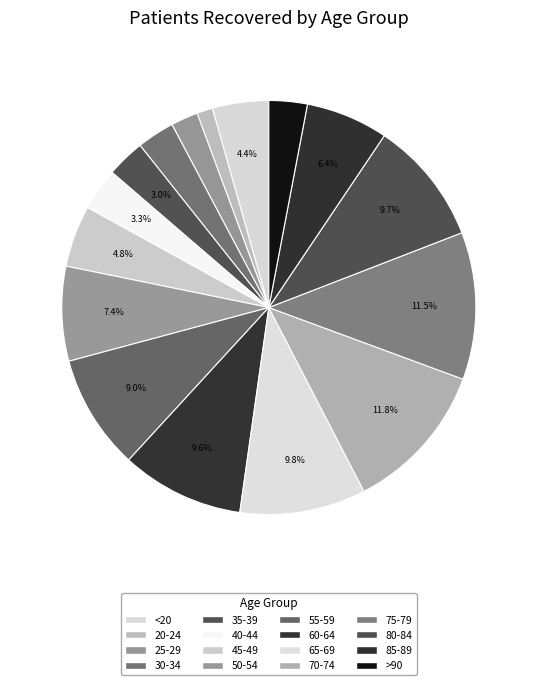

True or false: >90 accounts for 3% of the total.

True